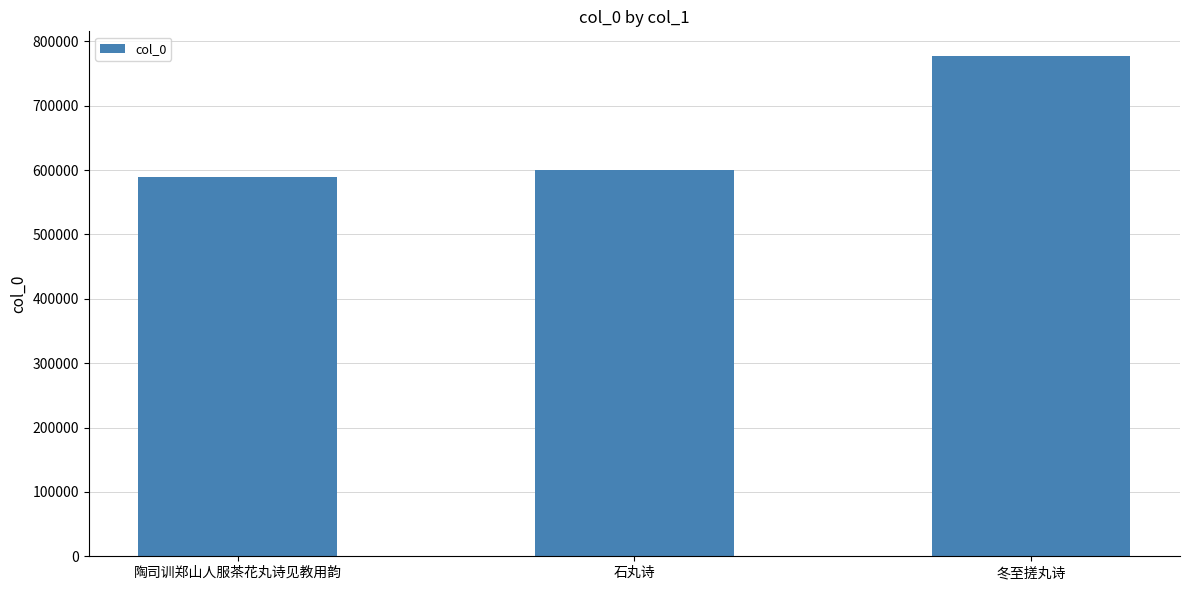

What is the change in value from 陶司训郑山人服茶花丸诗见教用韵 to 石丸诗?

+11102